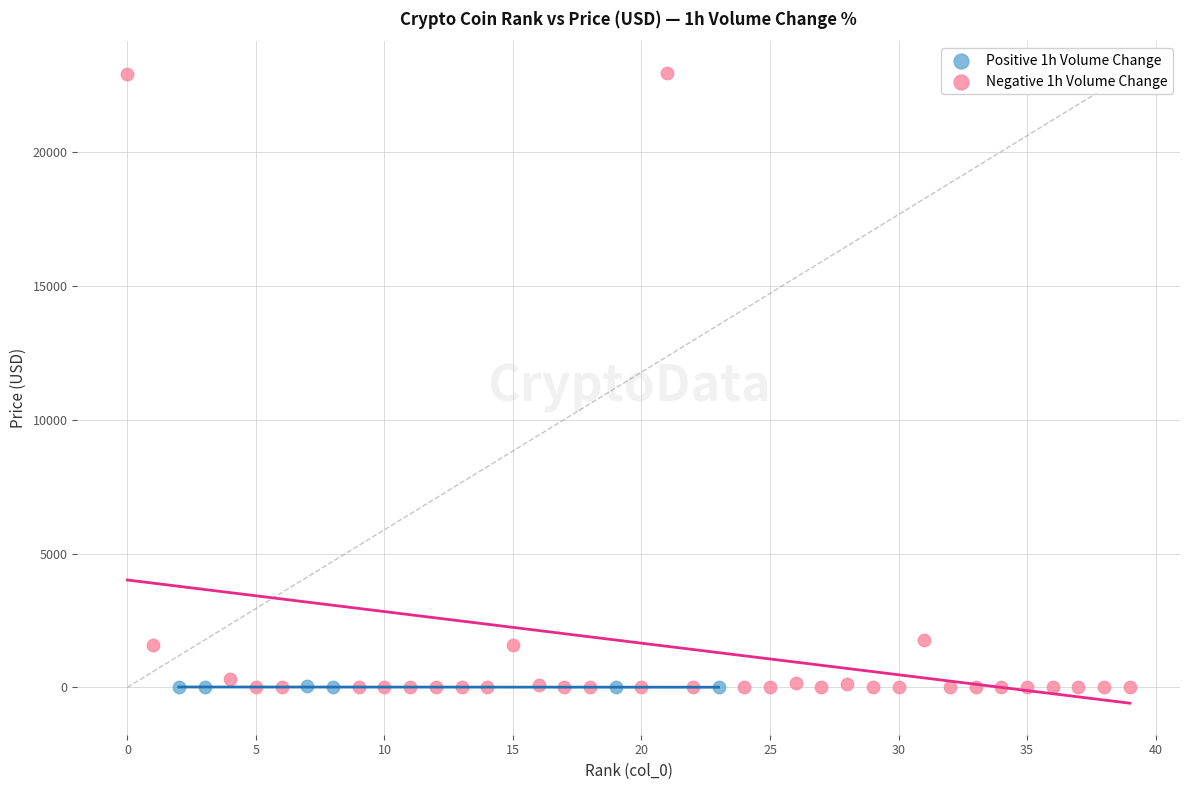

Which series has the largest Y range (max minus min)?

Negative 1h Volume Change